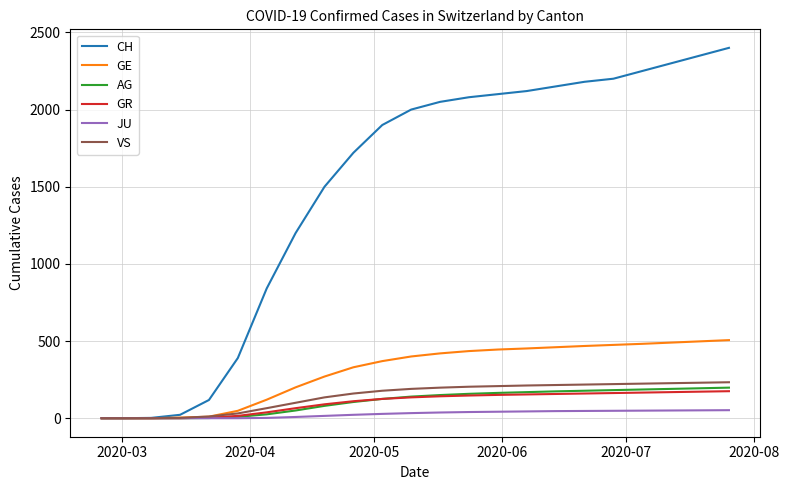

Which series has the largest range (max minus min)?

CH